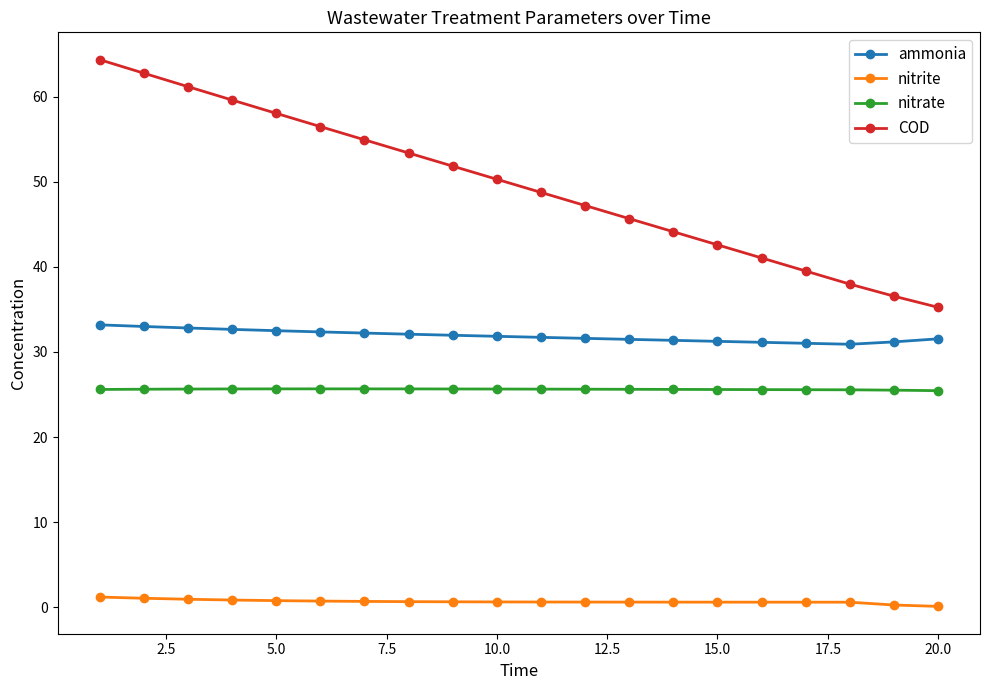

What is the value of the nitrate point at the 14th from the left?

25.6